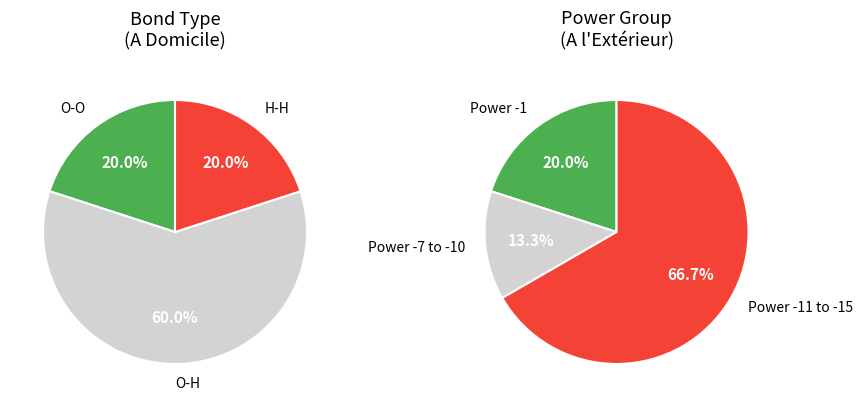

Count the number of slices in the pie.

3